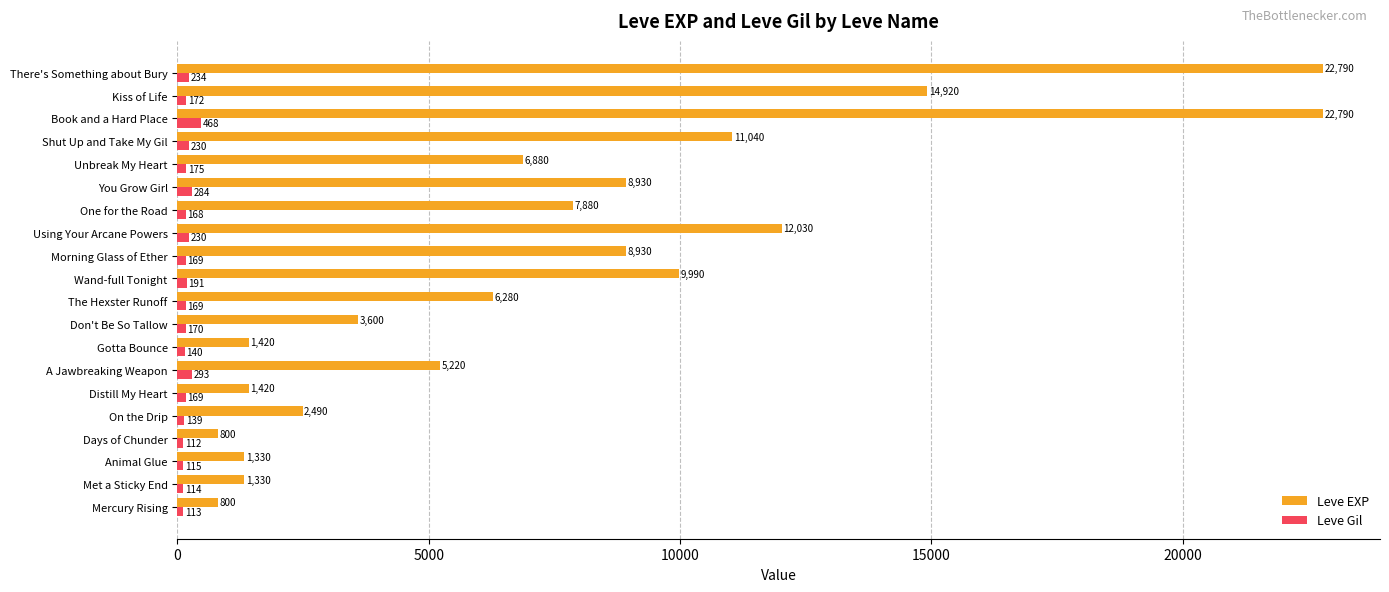

What is the sum of all Leve EXP values?

150870